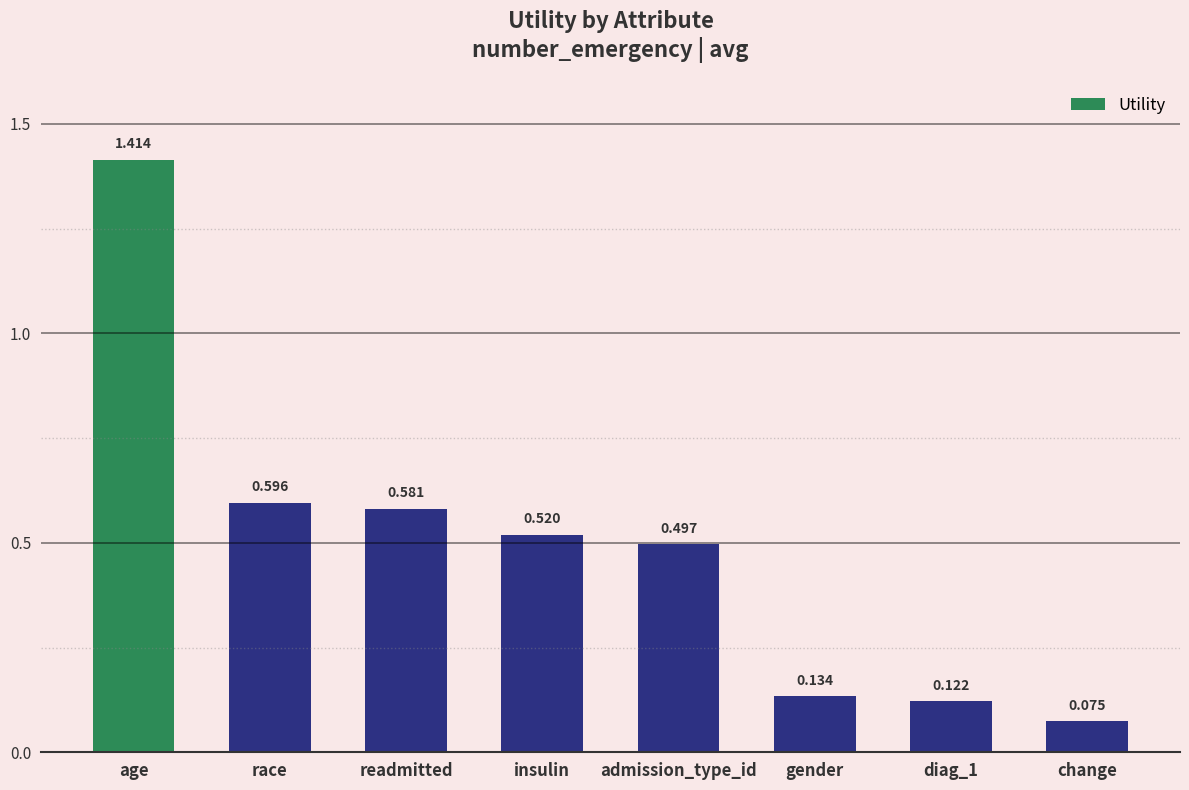

What is the difference between the maximum and minimum values?

1.3